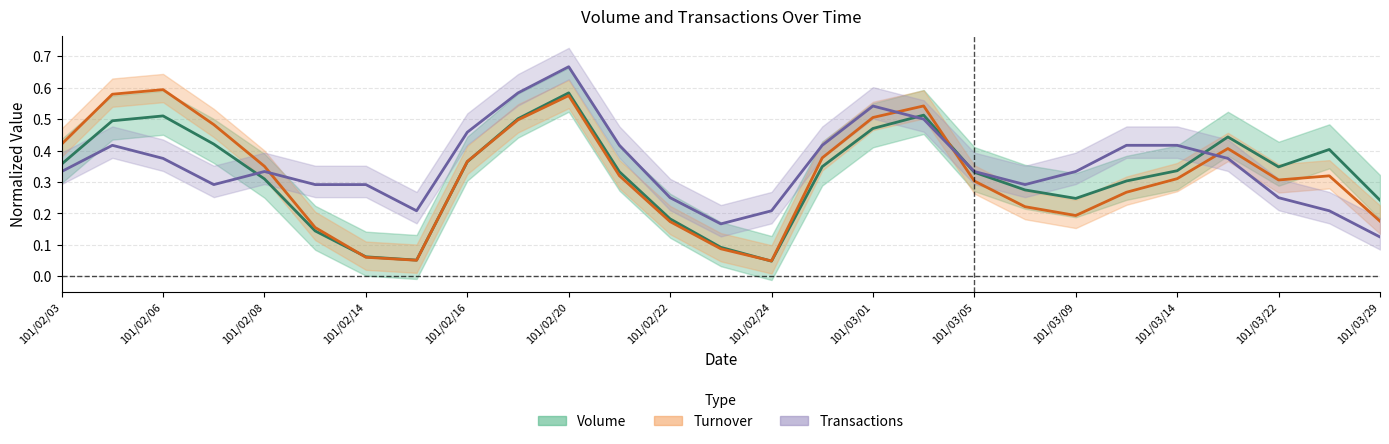

How many categories are shown in the chart?

27